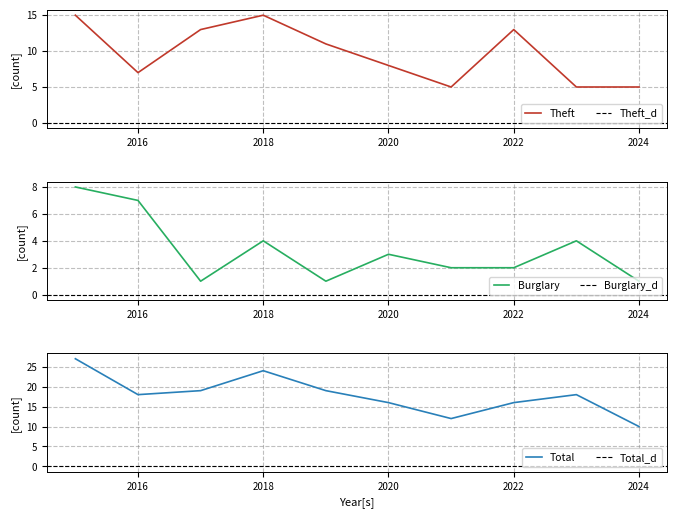

How many data points does each series have?

10